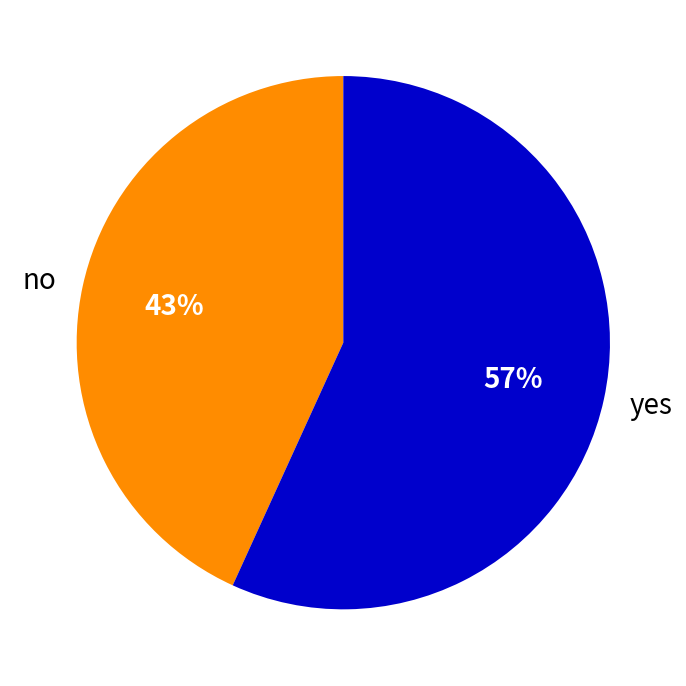

Do no and yes together represent more than half of the pie?

Yes